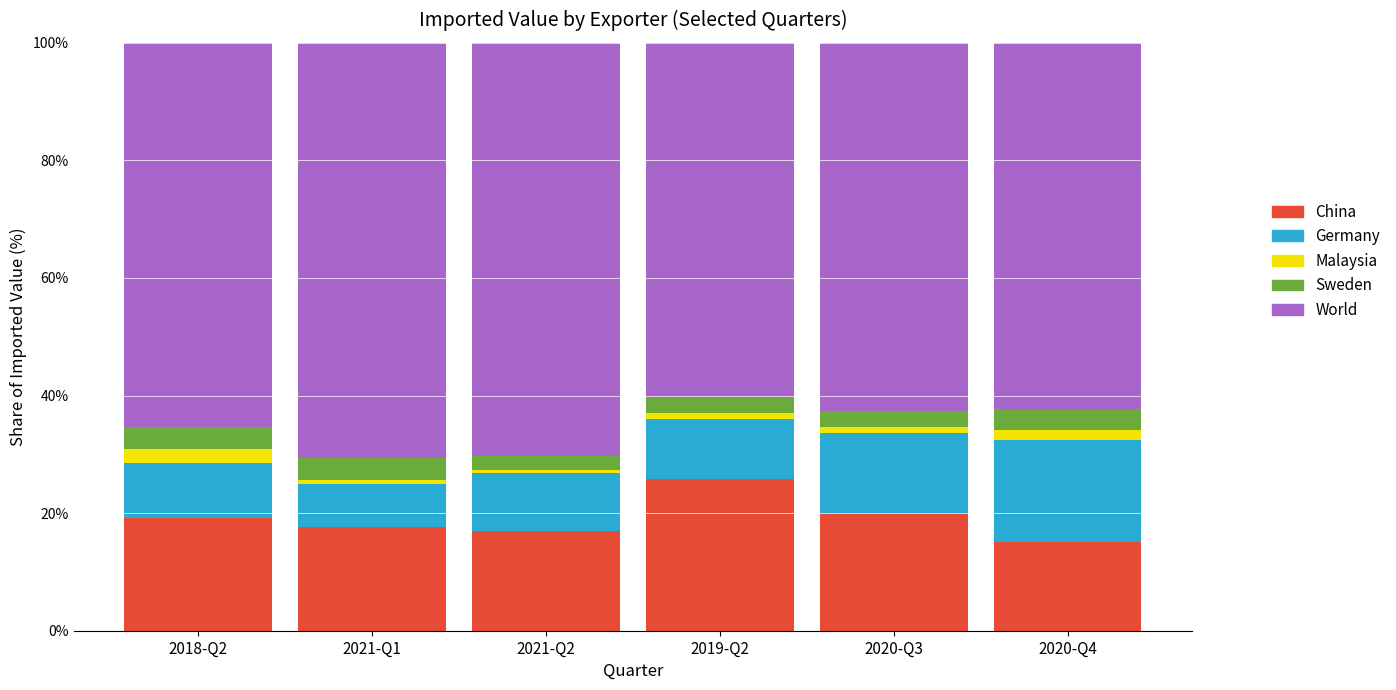

Reading left to right, what are the values for China?

2018-Q2=19.2	2021-Q1=17.6	2021-Q2=17.0	2019-Q2=25.8	2020-Q3=20.0	2020-Q4=15.1